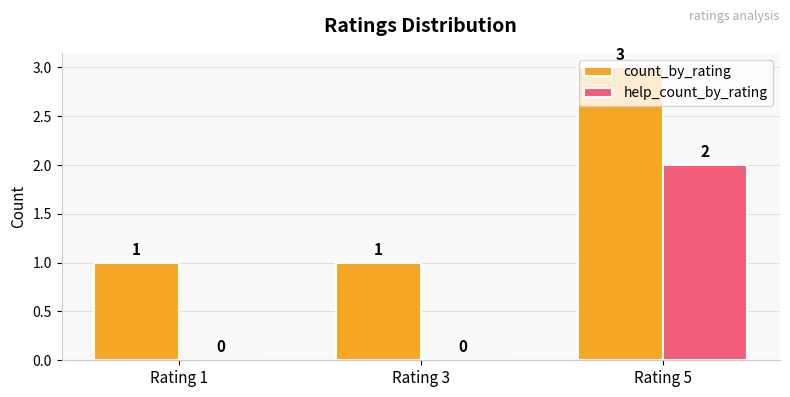

The value of count_by_rating at Rating 1 is 0. True or false?

False